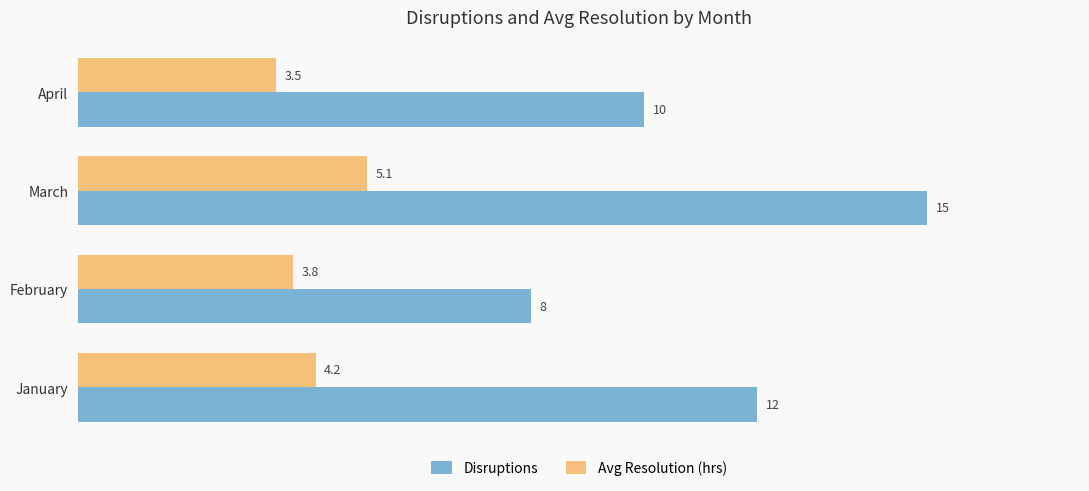

Which series has the largest range (max minus min)?

Disruptions